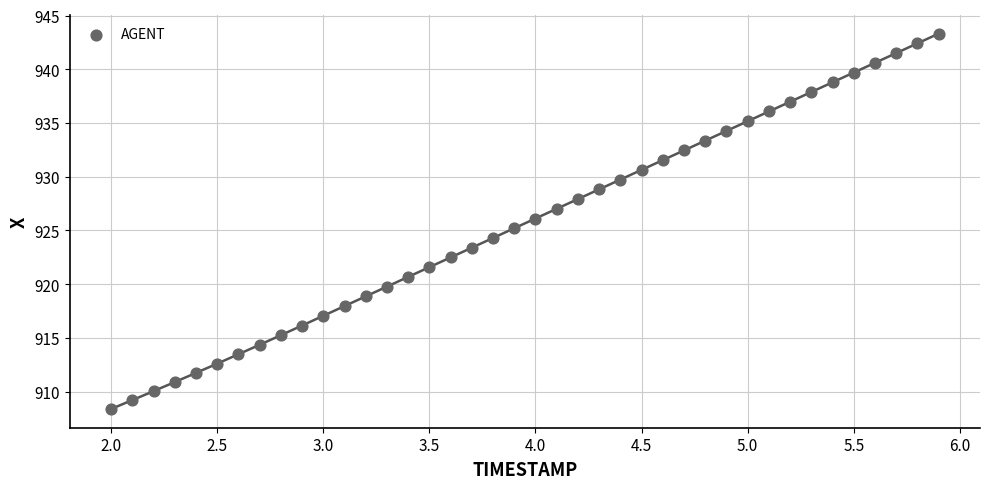

What is the range of X values (max minus min)?

3.9